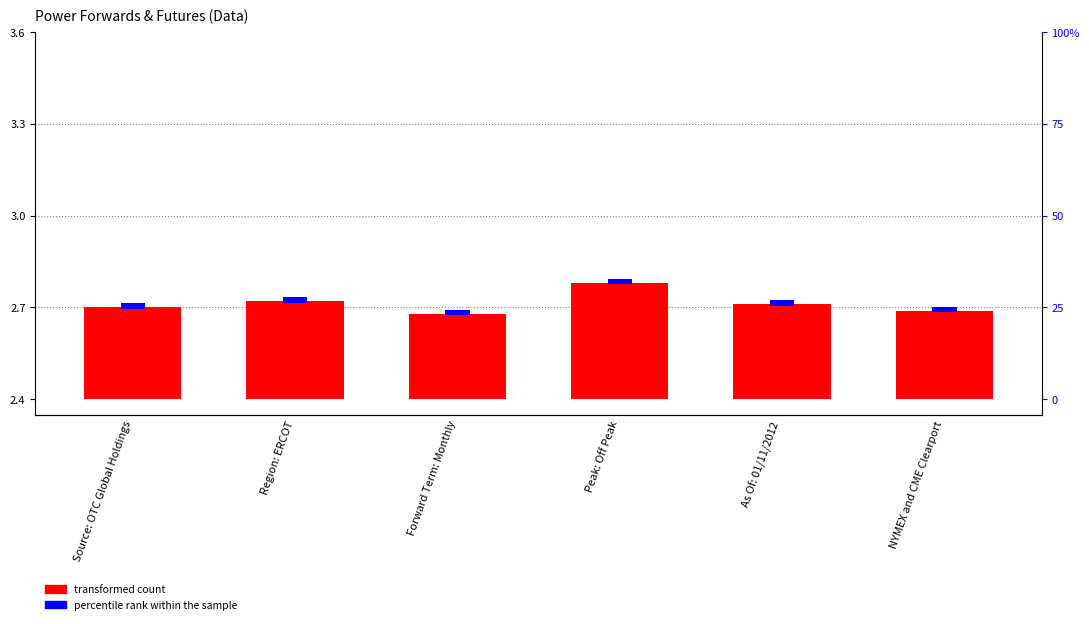

What is the label of the 2nd bar from the left?

Region: ERCOT